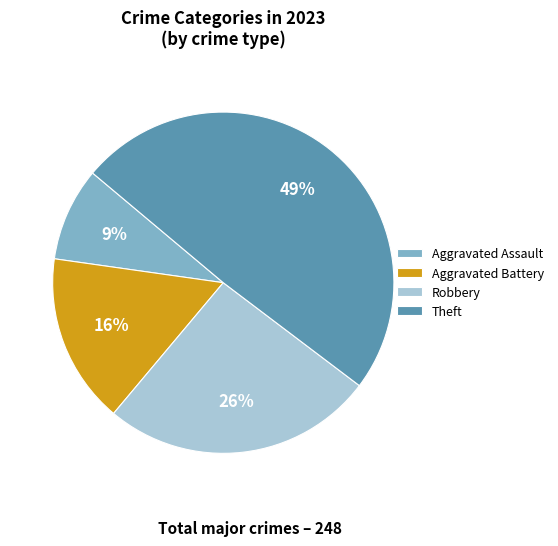

Between Aggravated Assault and Theft, which is larger?

Theft